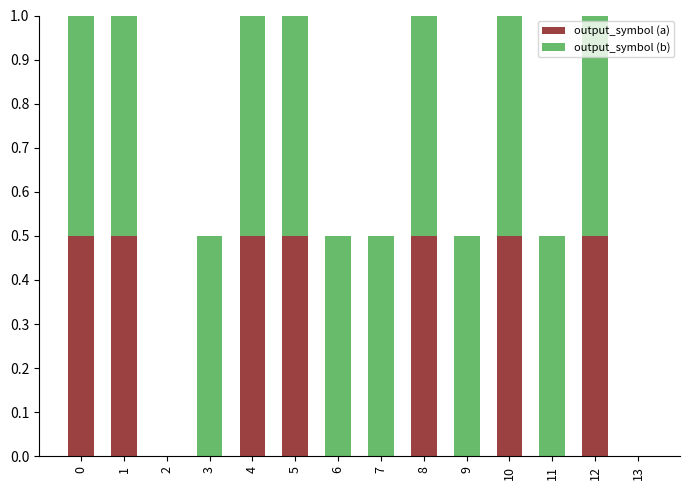

List the series in order of their peak value, lowest first.

output_symbol (a), output_symbol (b)